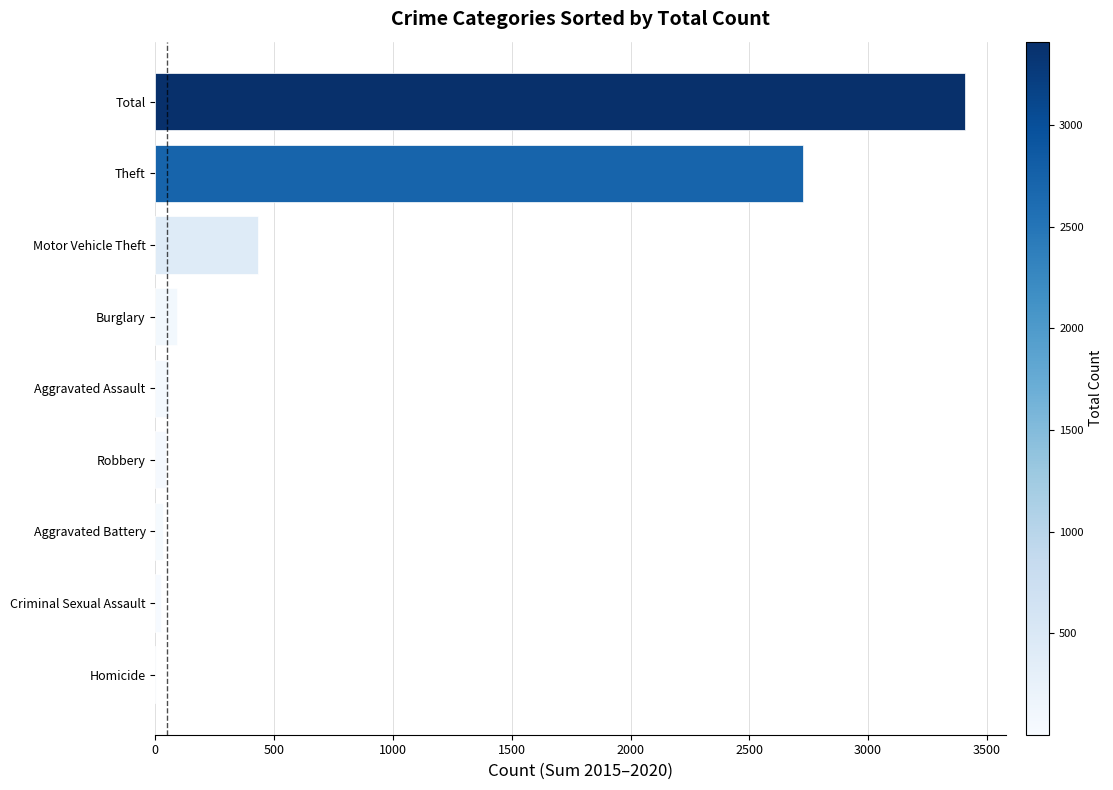

What is the sum of all values?

6816